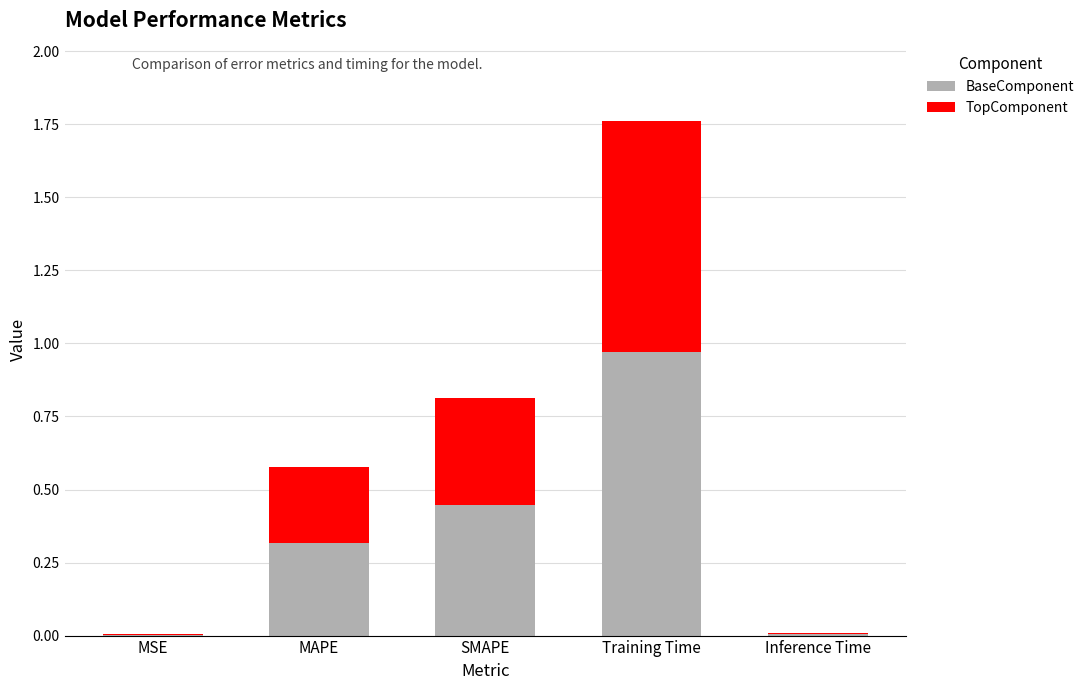

At which category is the sum across all series the highest?

Training Time